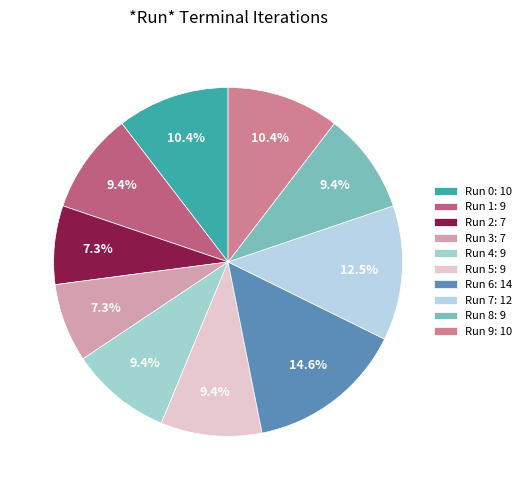

What percentage is the Run 3 slice, to the nearest percent?

7%